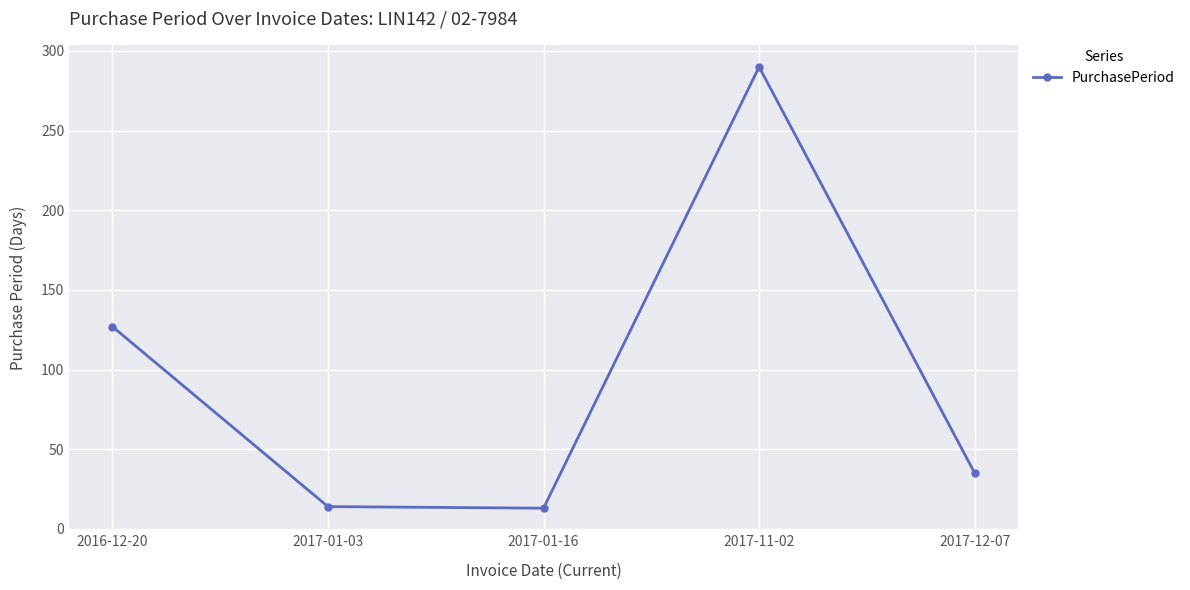

How many points are lower than both their immediate neighbors (excluding endpoints)?

1